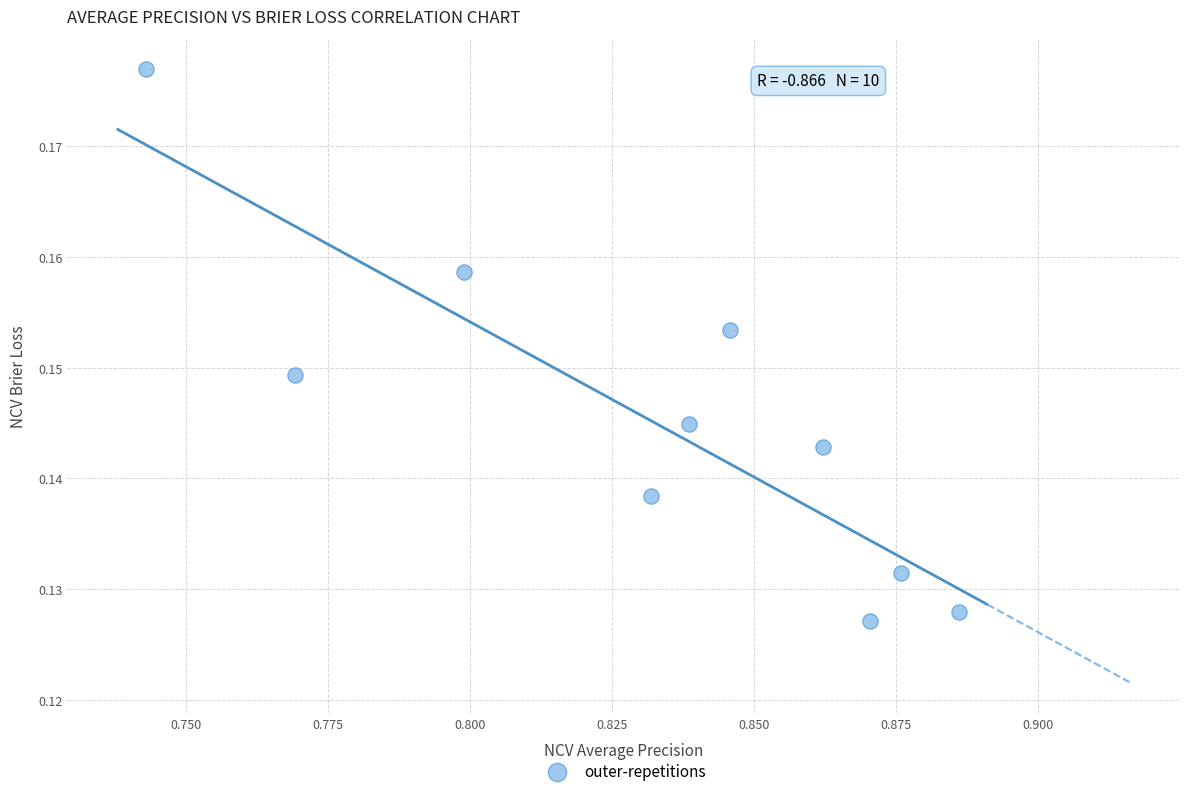

What is the average X value?

0.8